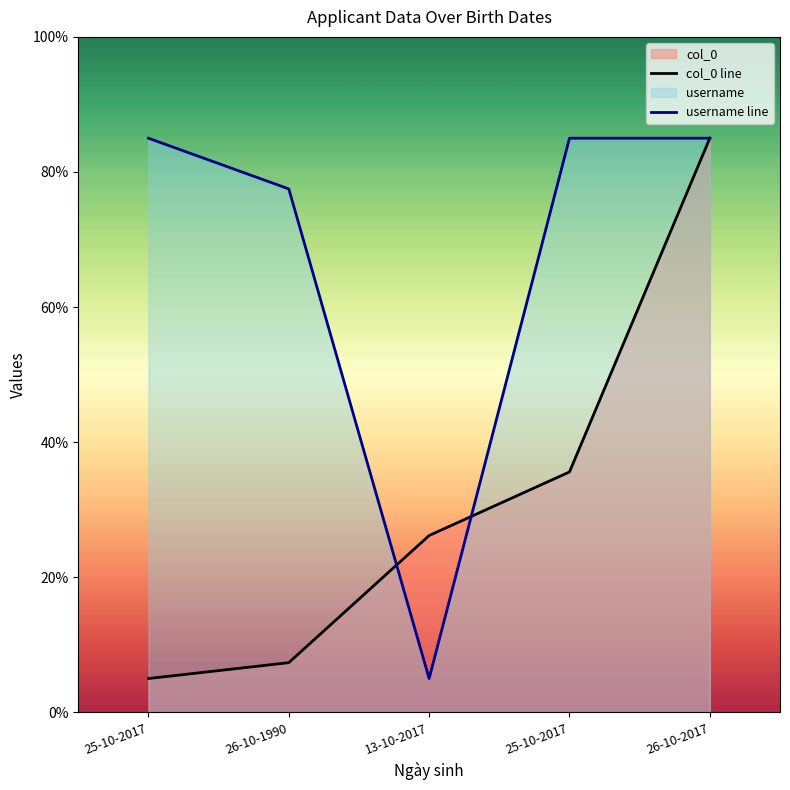

Which category has the highest value in the username series?

25-10-2017